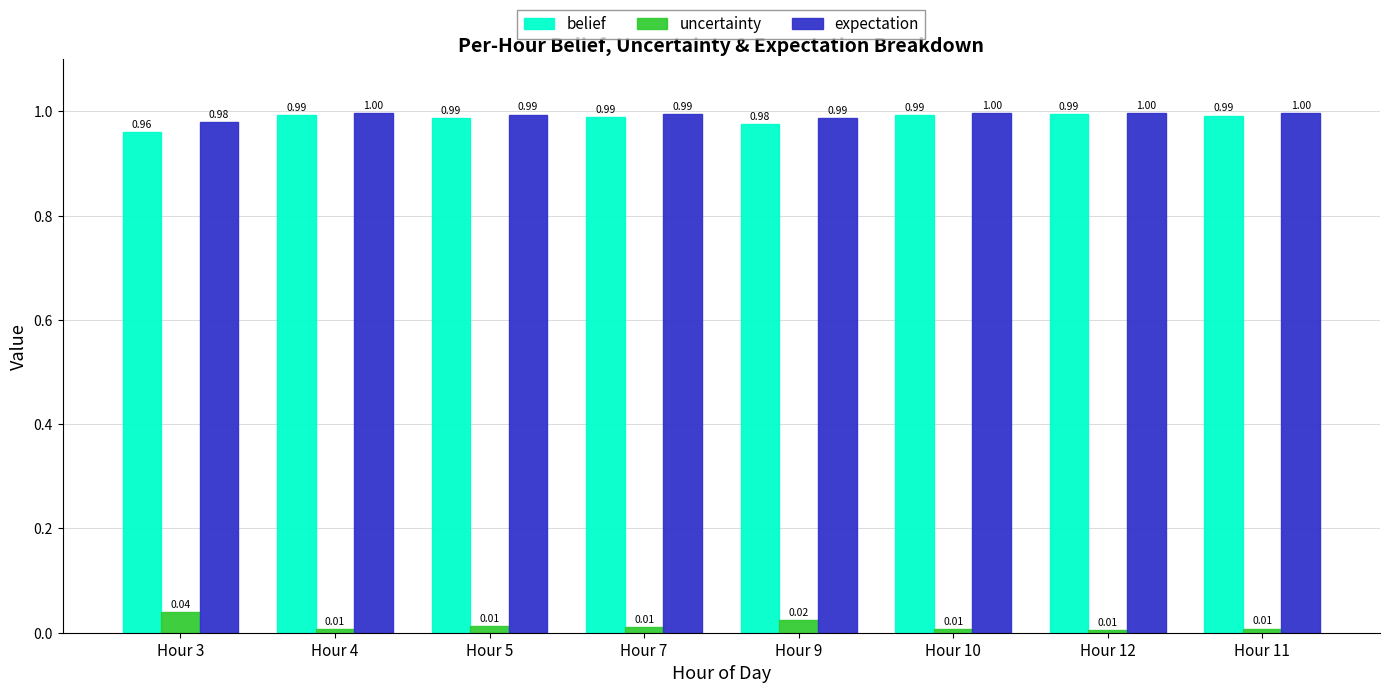

What is the label of the 7th bar from the right?

Hour 4